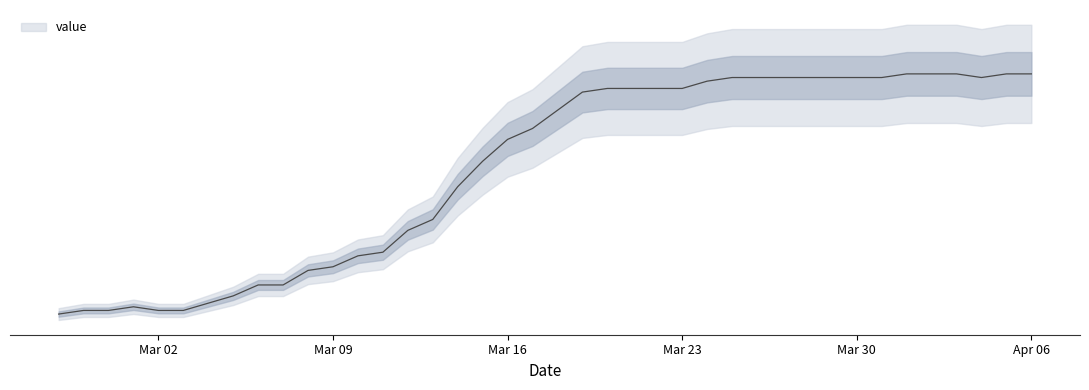

Which category has the lowest value across all series?

2020-02-27